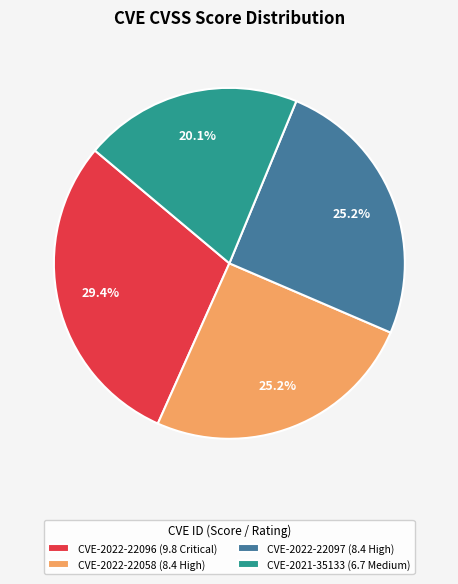

Which has a higher value, CVE-2022-22096 (9.8 Critical) or CVE-2021-35133 (6.7 Medium)?

CVE-2022-22096 (9.8 Critical)